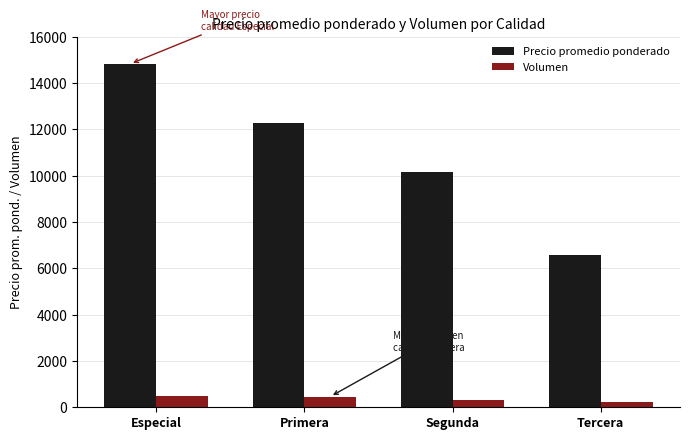

At which label is Volumen closest to 372?

Segunda